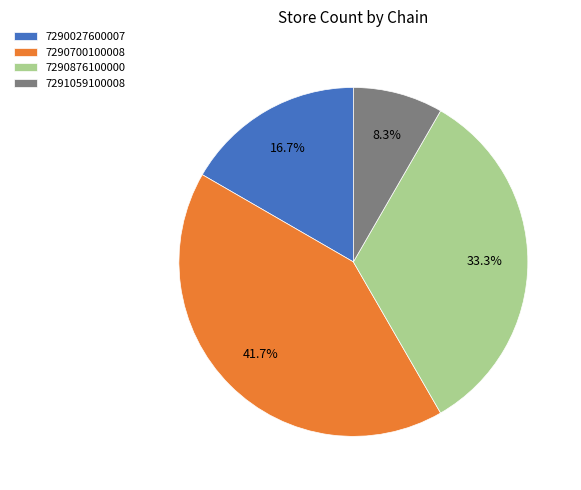

What is the ratio of the value at 7290027600007 to the value at 7290700100008?

0.4